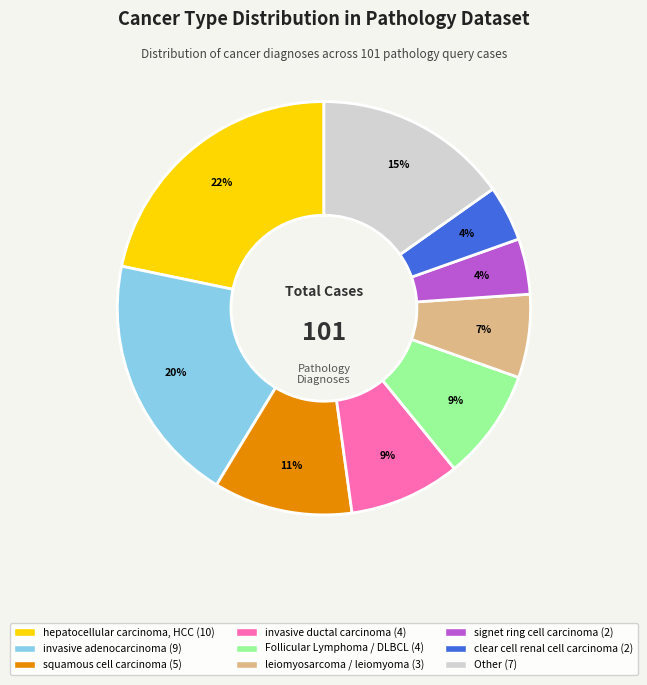

To the nearest percent, what is the average slice percentage?

11%